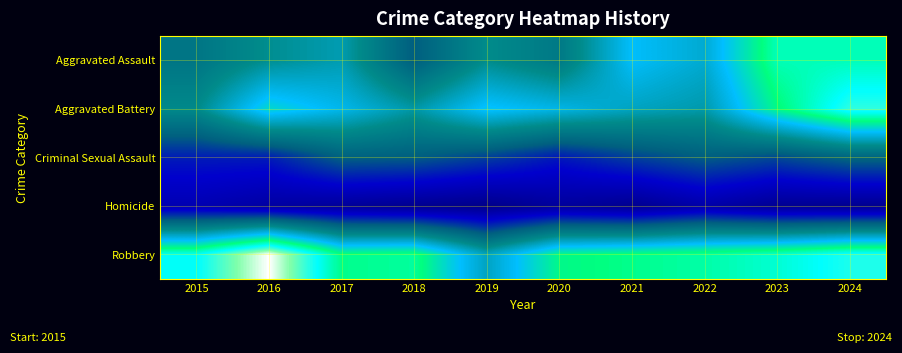

At how many categories does at least one series exceed 107?

5